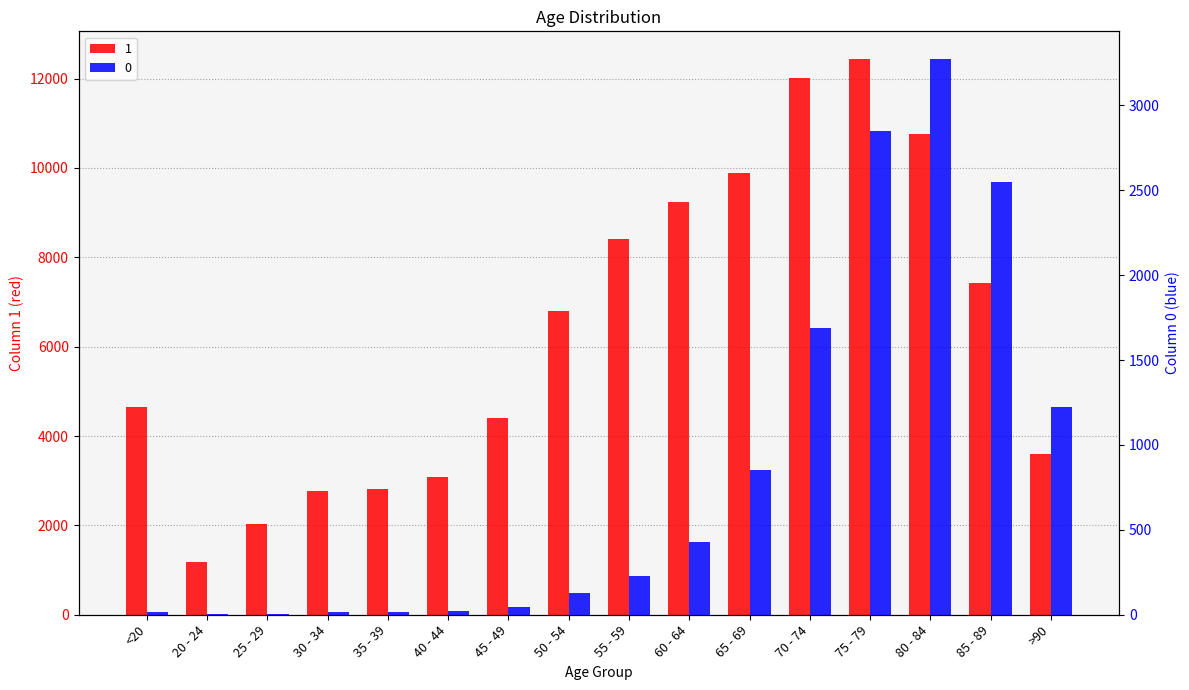

What is the value of the 0 bar at the 8th from the left?

126